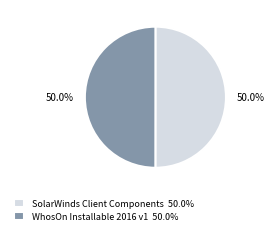

Combined, what portion of the pie is SolarWinds Client Components and WhosOn Installable 2016 v1?

100.0%